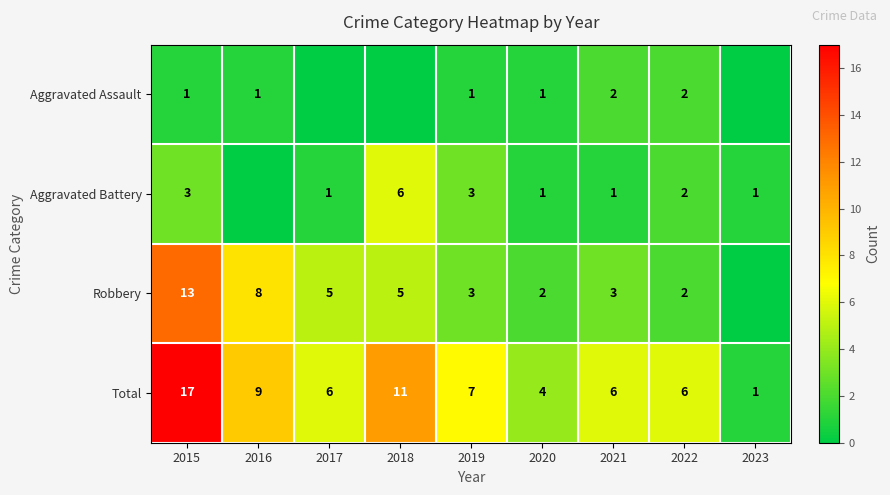

Is it true that Aggravated Battery equals 6 at 2018?

True